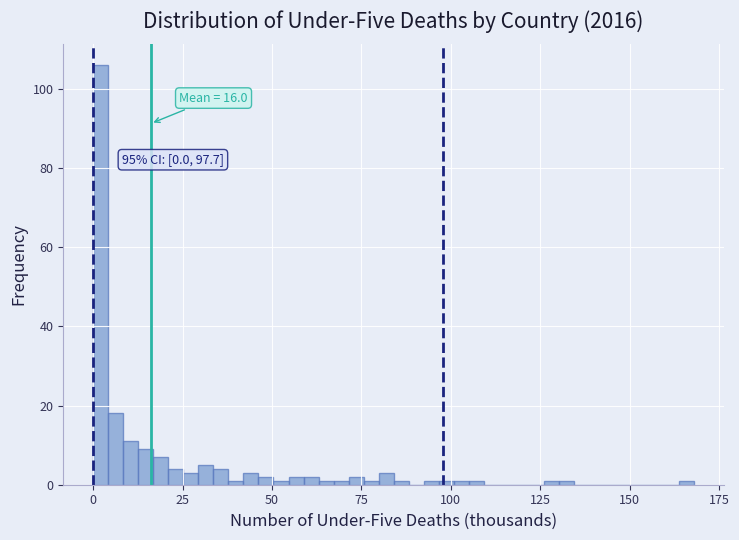

Read against the x-axis, roughly where is the centre of the tallest bar?

0